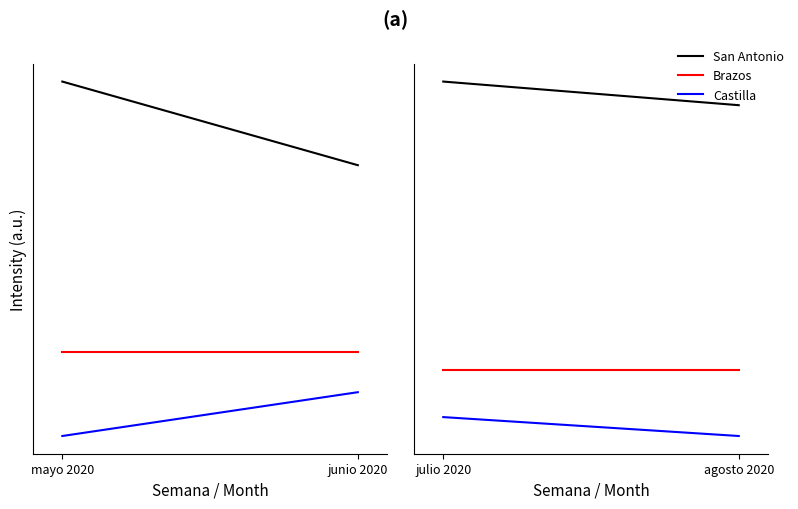

Which has a higher value, agosto 2020 or julio 2020?

julio 2020